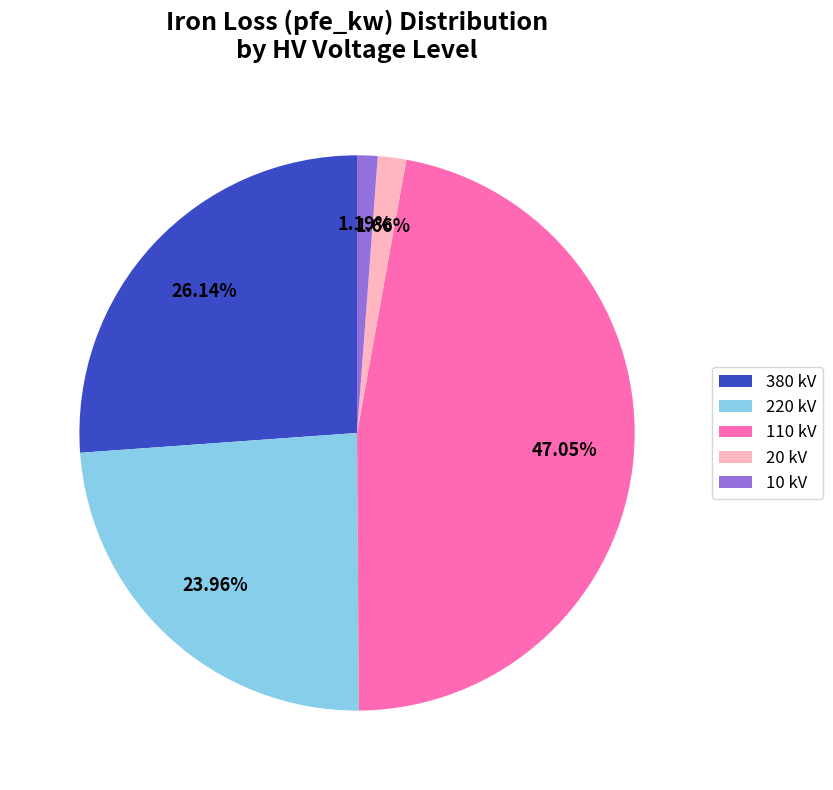

To the nearest percent, what is the difference between the largest and smallest slice percentages?

46%